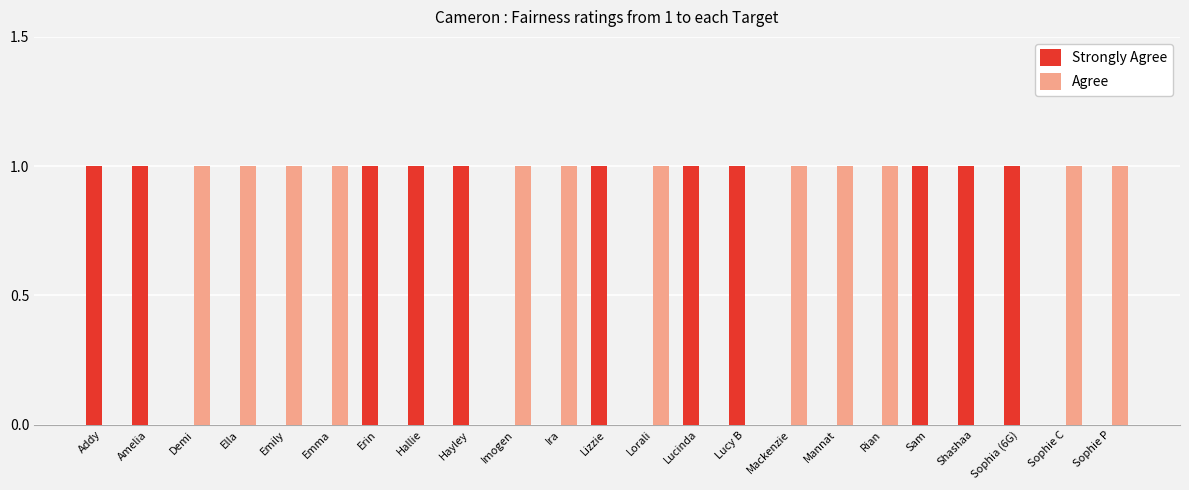

True or false: Strongly Agree has a value of 1 at Lizzie.

True